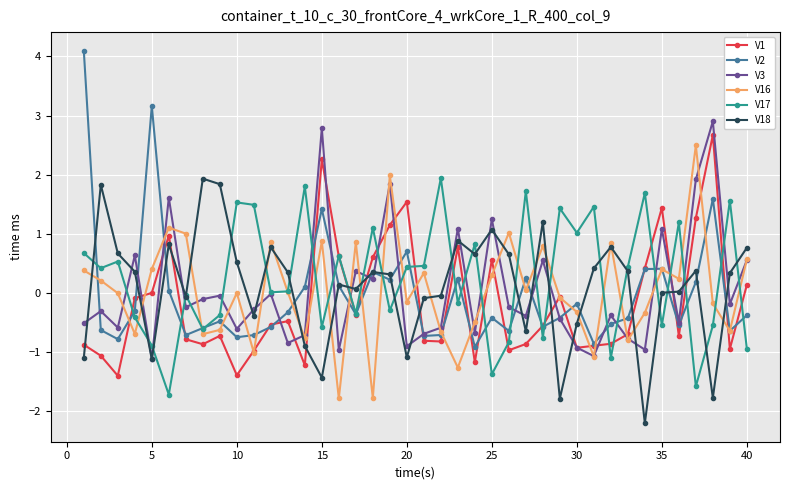

Which series has the largest total across all categories?

V17